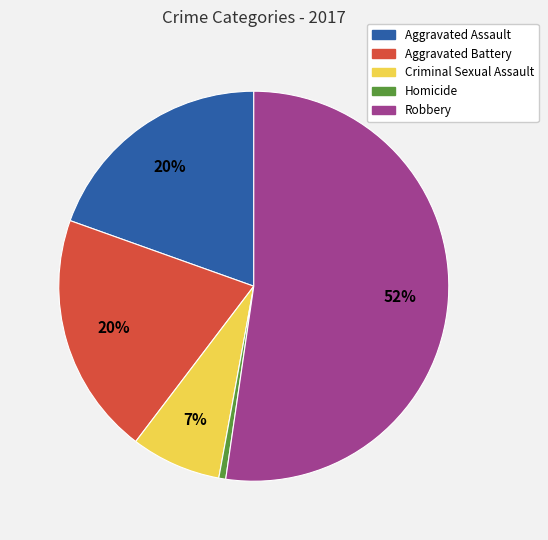

Is Aggravated Assault the majority of the pie?

No